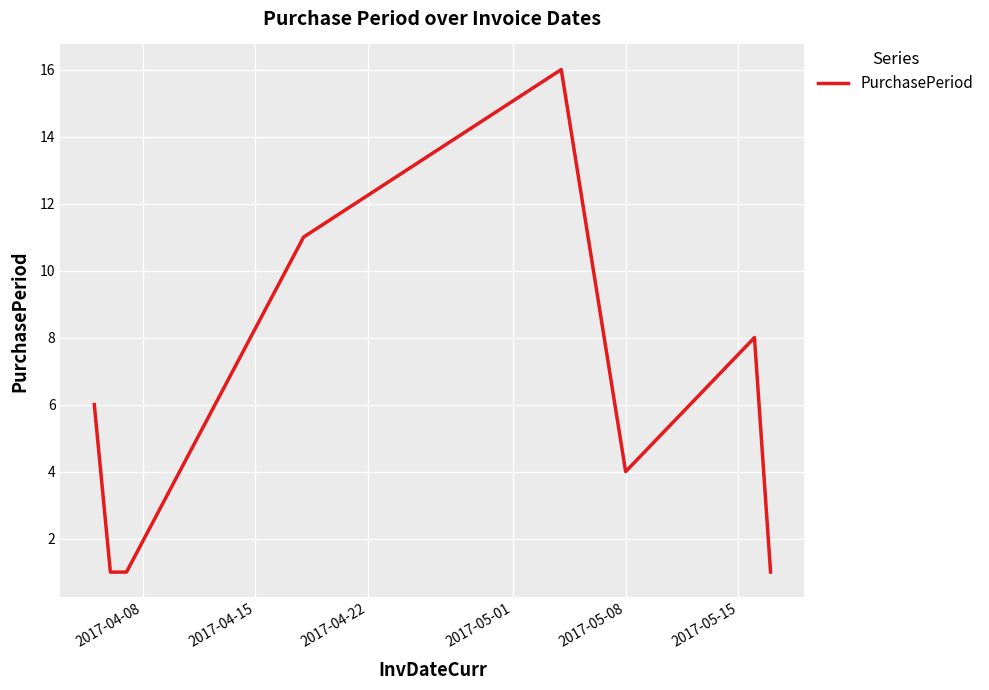

True or false: the data has more than 0 interior local peaks.

True